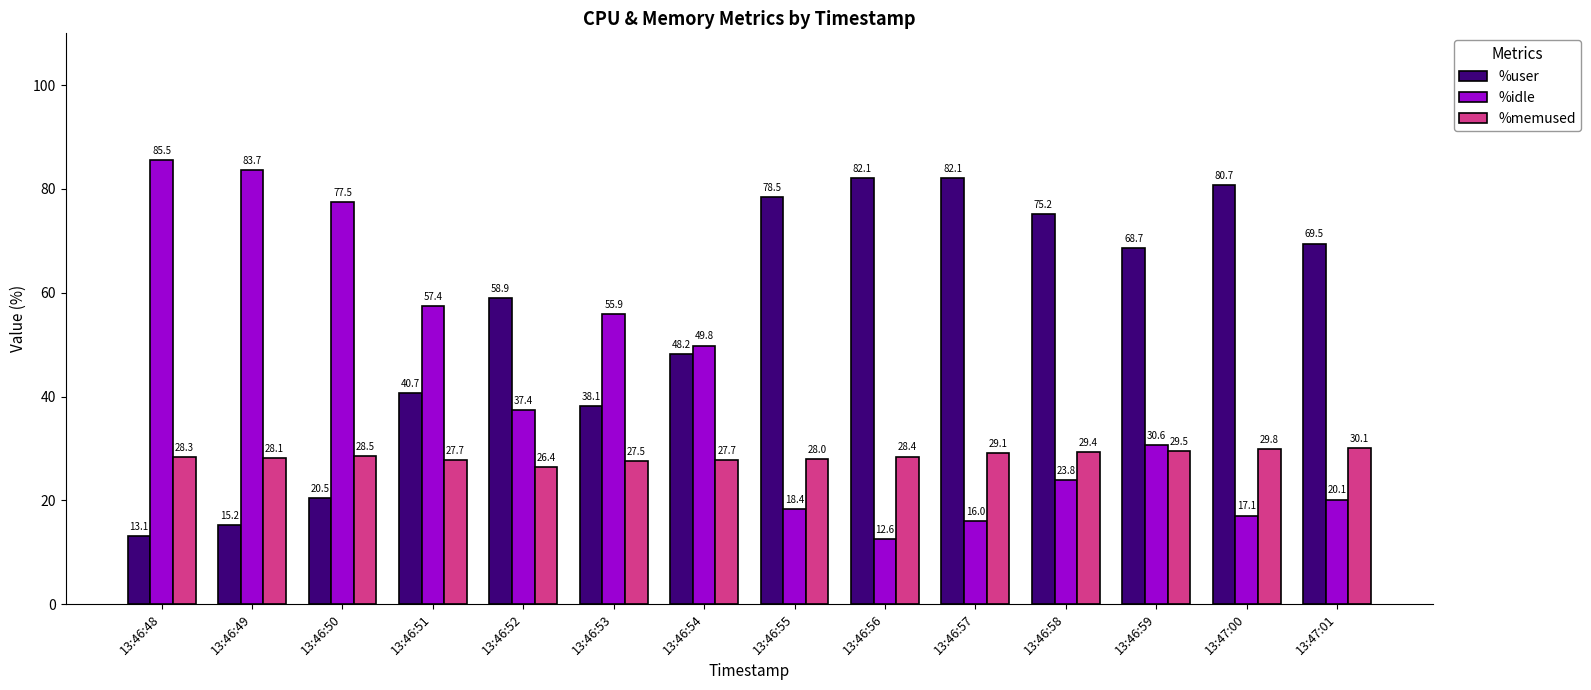

What is the difference between the highest and lowest values at 13:46:50?

57.0